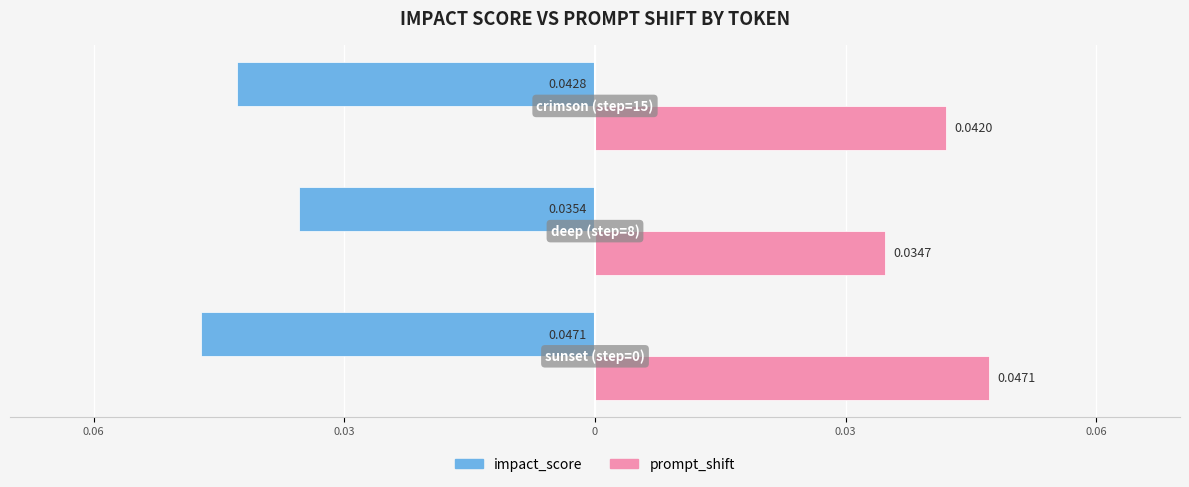

What are all the series names shown in the legend?

impact_score, prompt_shift